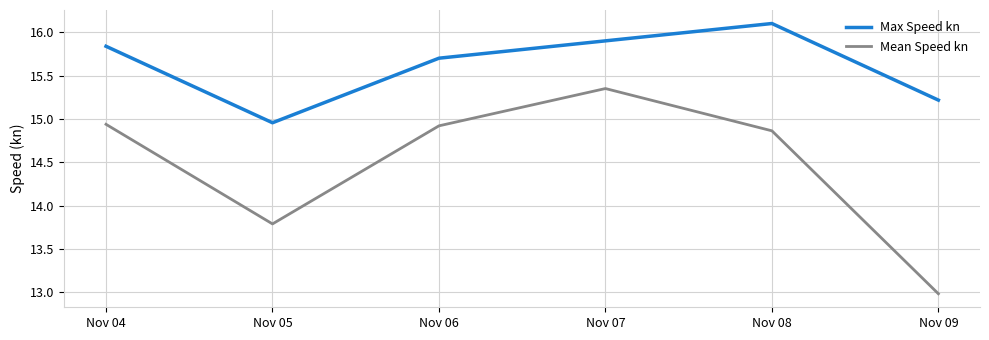

Read the Mean Speed kn value at Nov 09.

13.0